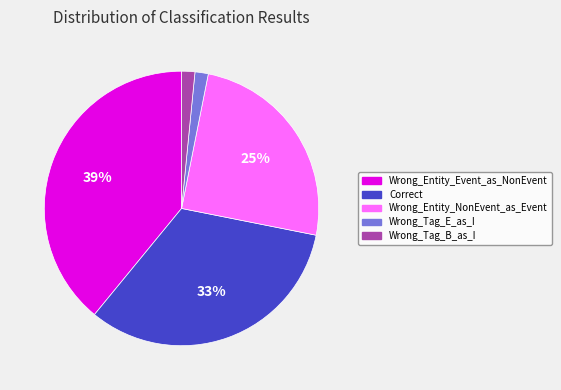

To the nearest percent, what is the difference between the Wrong_Tag_E_as_I and Correct slice percentages?

31%